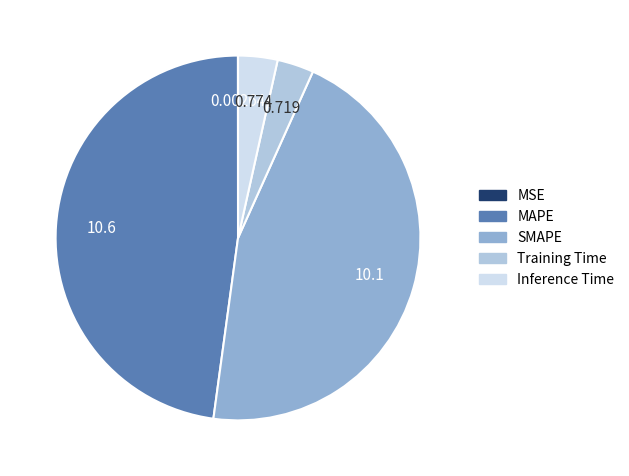

Which category has the biggest portion of the pie?

MAPE